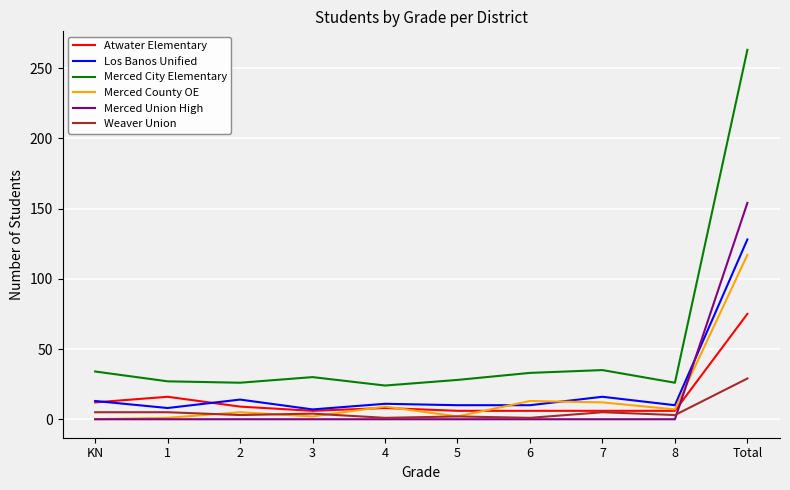

What is the approximate value of Atwater Elementary at 4, to the nearest 10?

10